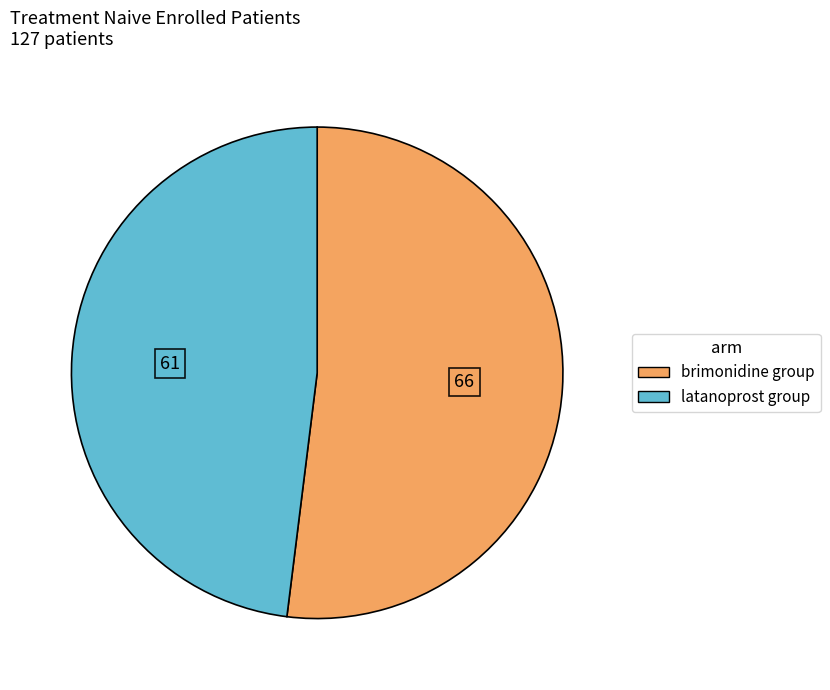

Between latanoprost group and brimonidine group, which is larger?

brimonidine group